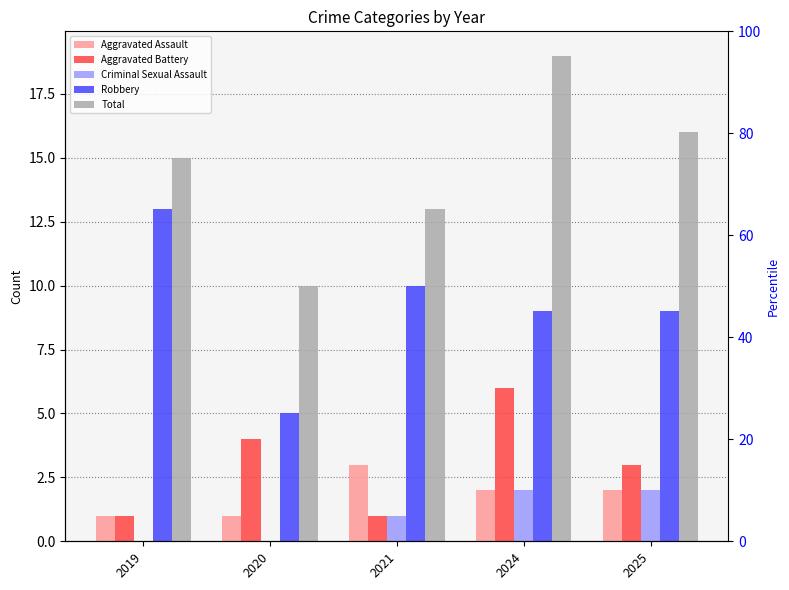

The value of Aggravated Assault at 2025 is 2. True or false?

True